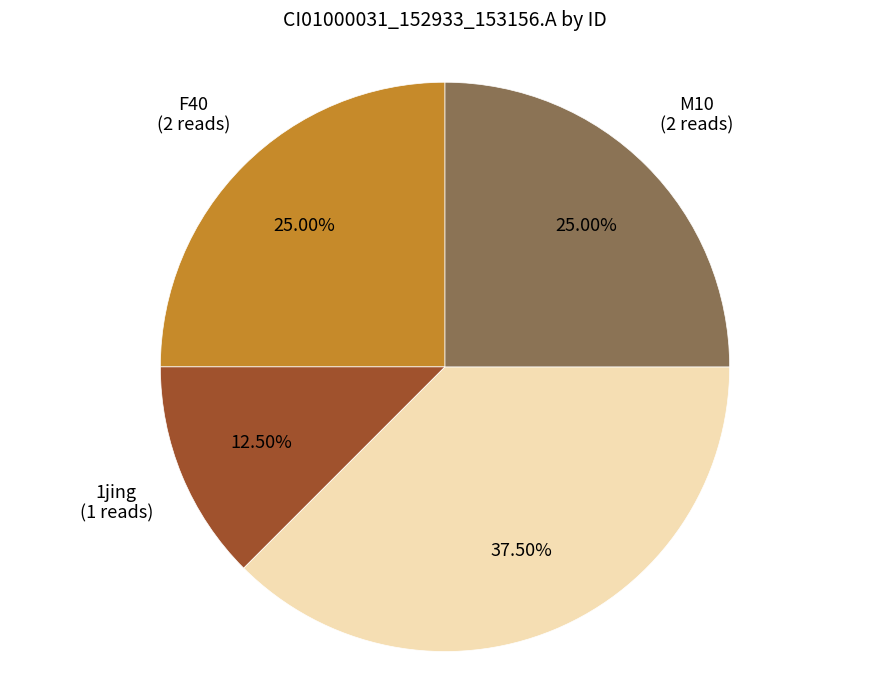

To the nearest percent, what is the difference between the largest and smallest slice percentages?

25%